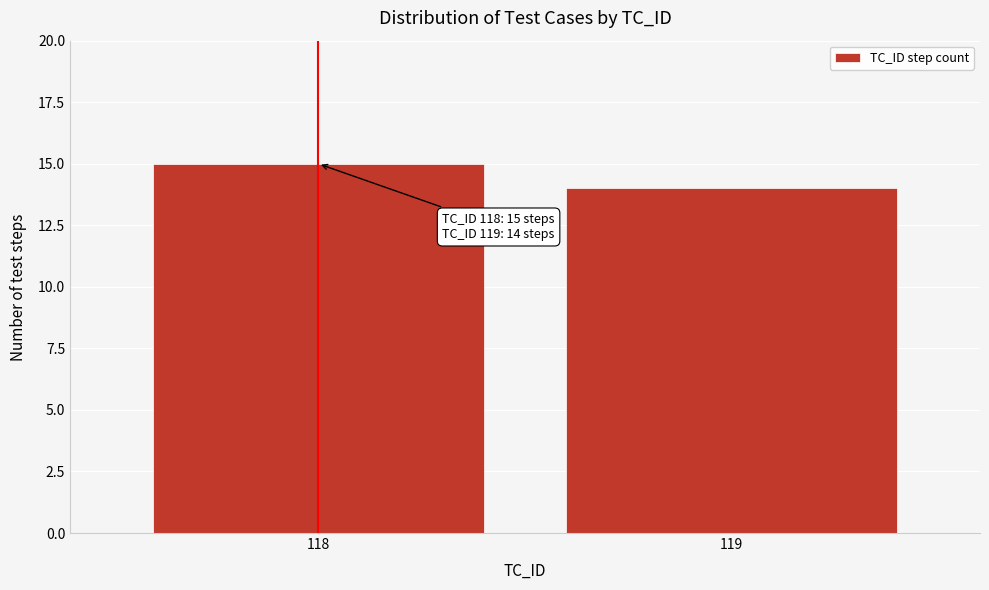

Reading left to right, what are all the values shown in this chart?

15	14